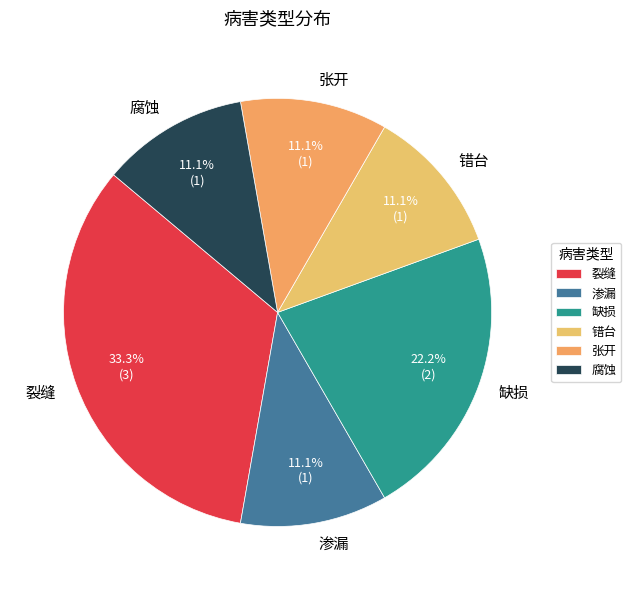

How many slices are in this pie chart?

6